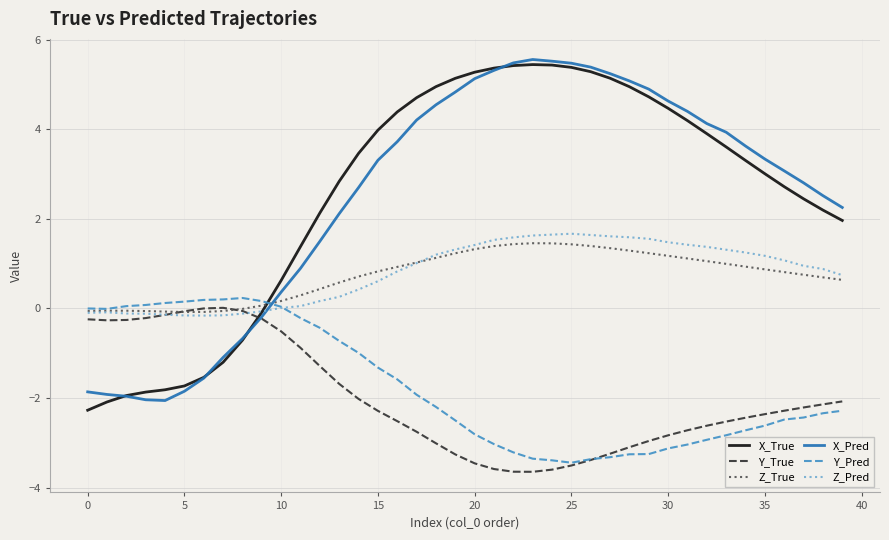

How many lines are shown in the chart?

6